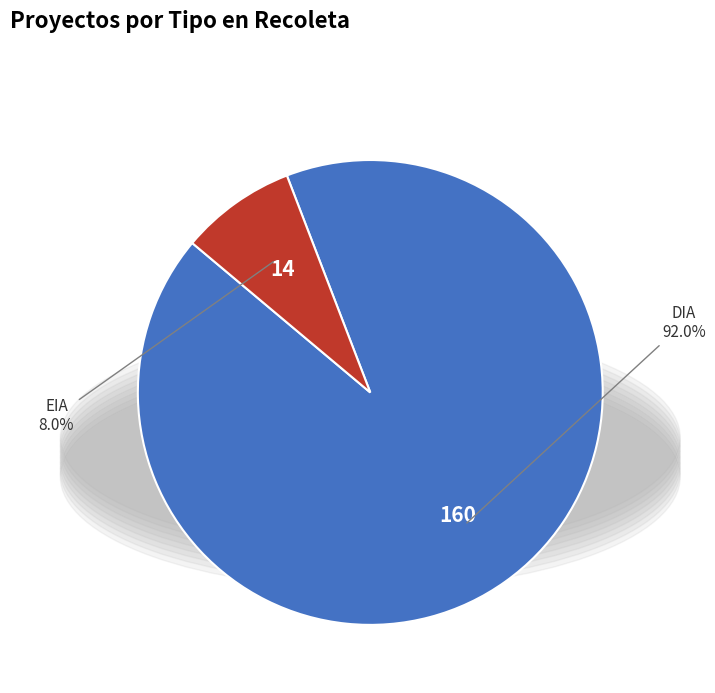

Is there a majority slice in this chart?

Yes